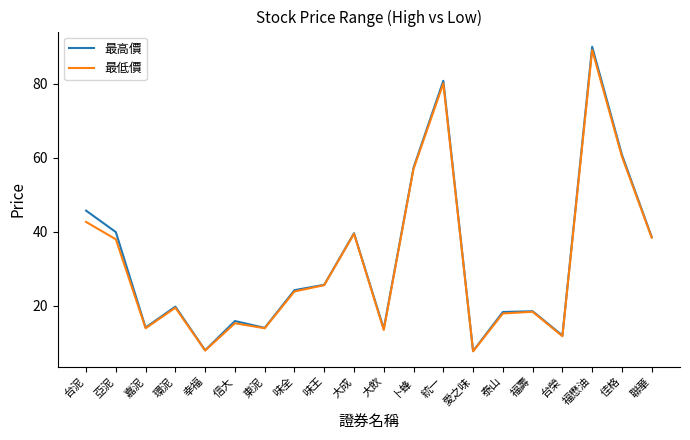

The 最高價 series shows 9.2 at 大成. True or false?

False